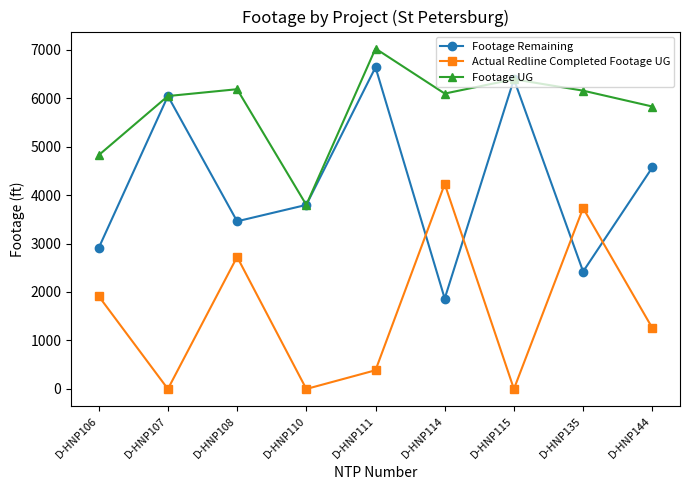

Is it true that Footage Remaining equals 5185 at D-HNP108?

False